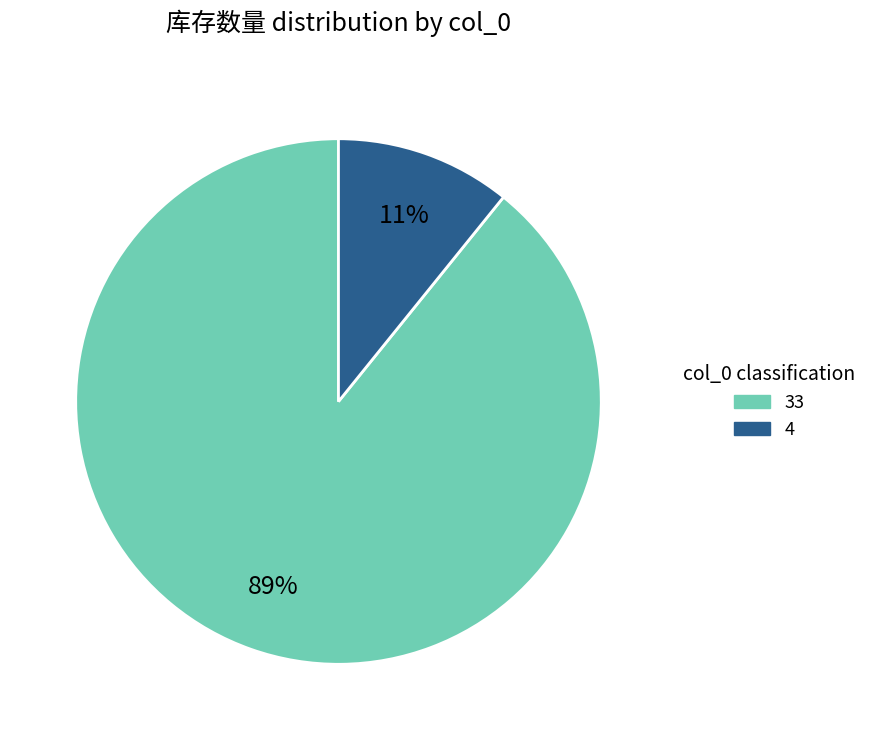

Which category has the smallest portion of the pie?

4